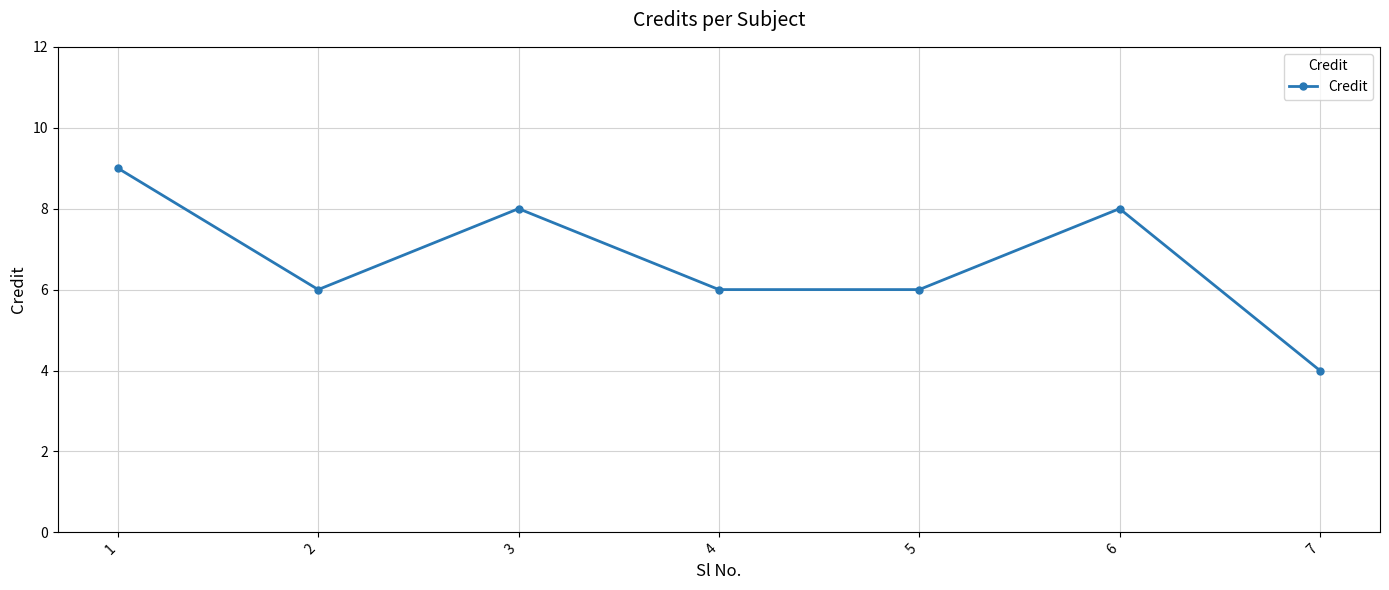

Which has a higher value, 2 or 6?

6